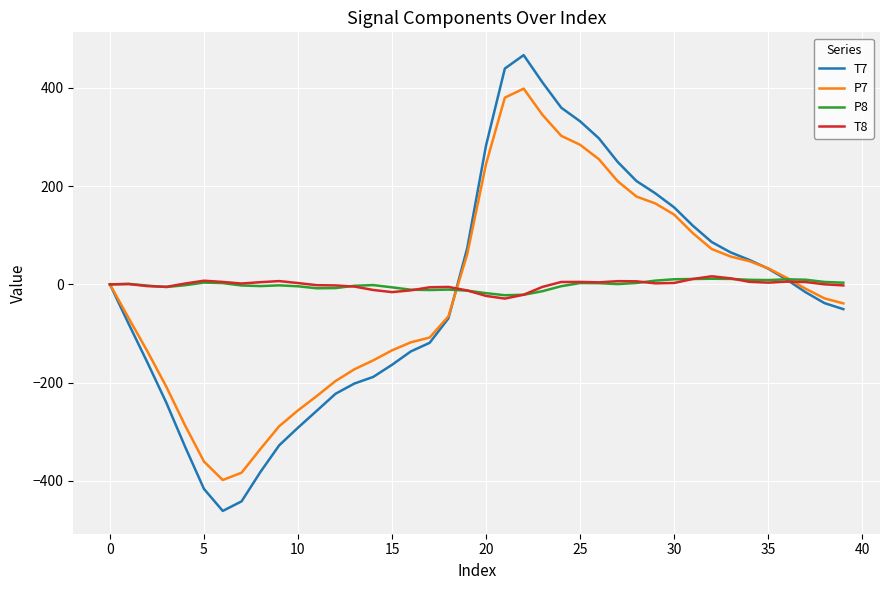

Which series has the largest range (max minus min)?

T7